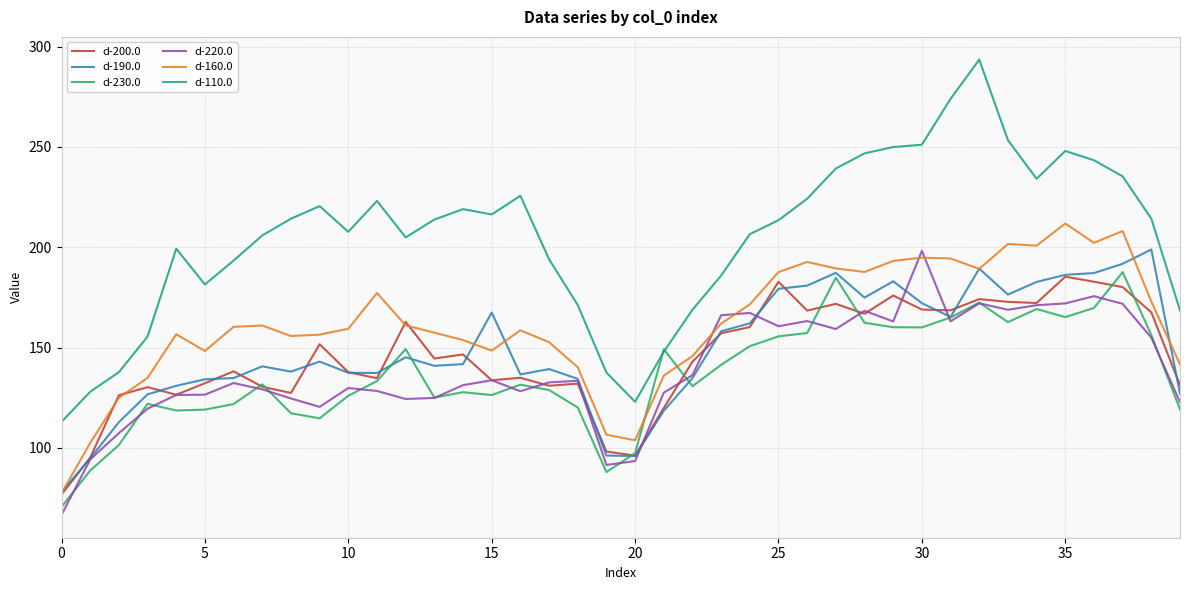

What is the highest value of the d-220.0 series?

198.2